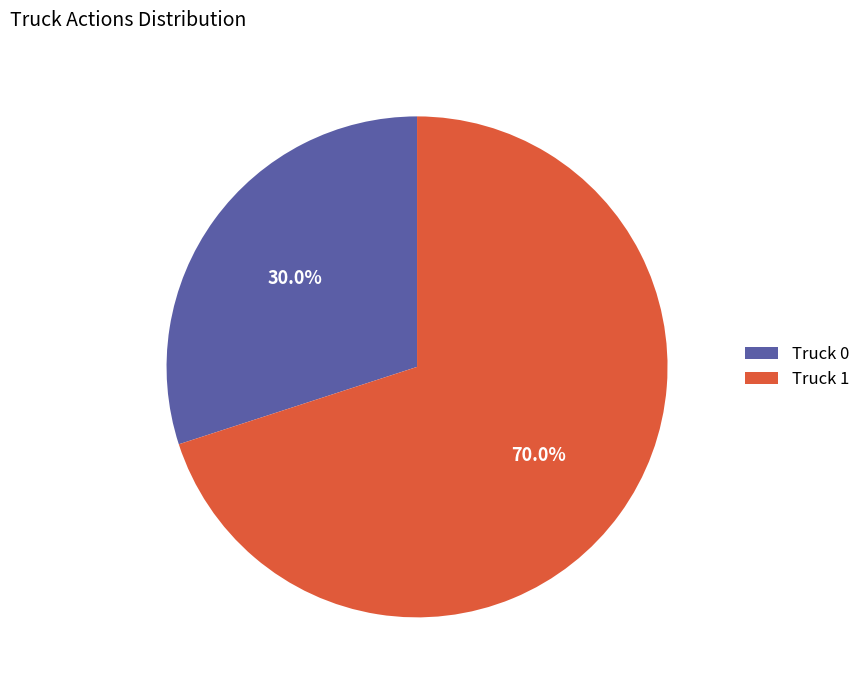

How many slices are in this pie chart?

2